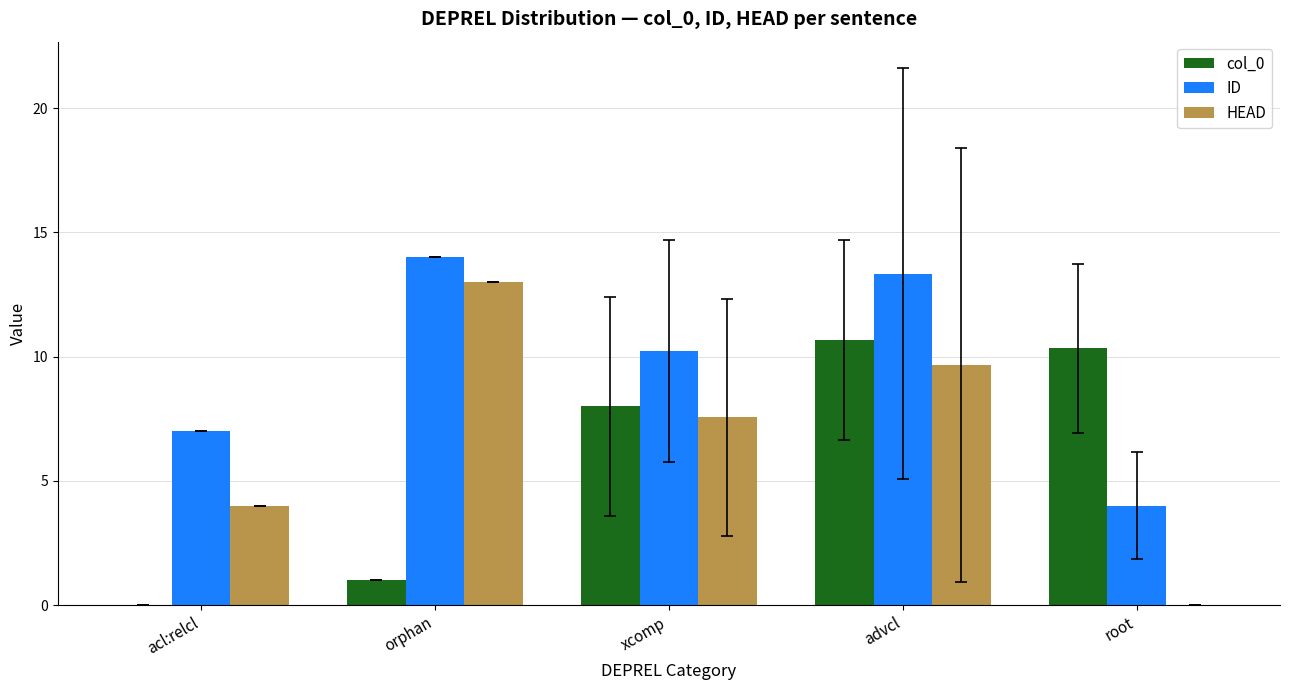

The col_0 series shows 0.0 at acl:relcl. True or false?

True